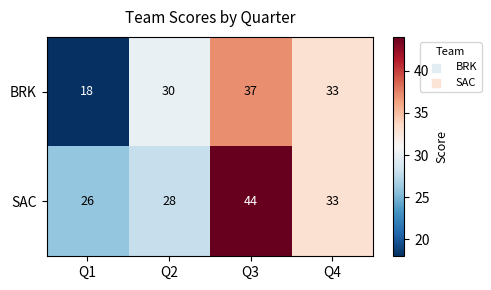

What is the sum of all BRK values?

118